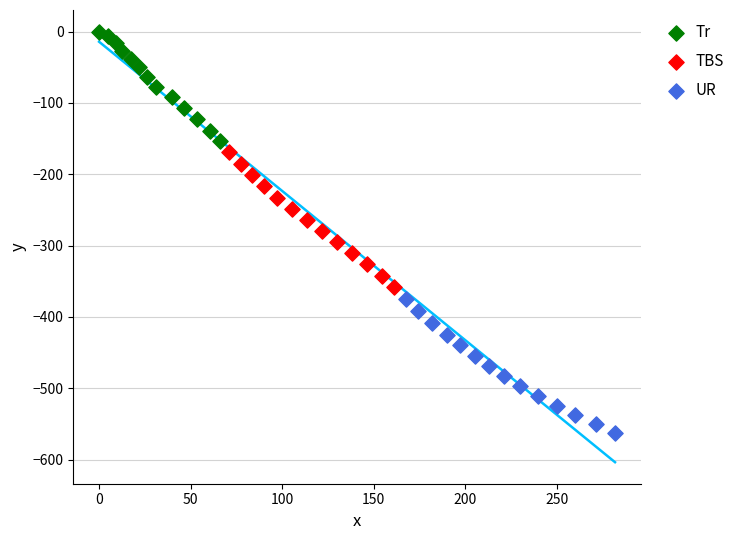

Which series contains the lowest Y value?

UR